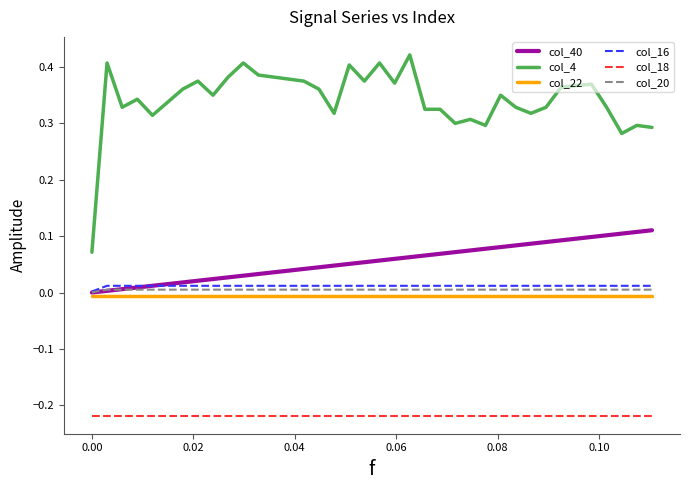

Which series has the widest spread of values?

col_4